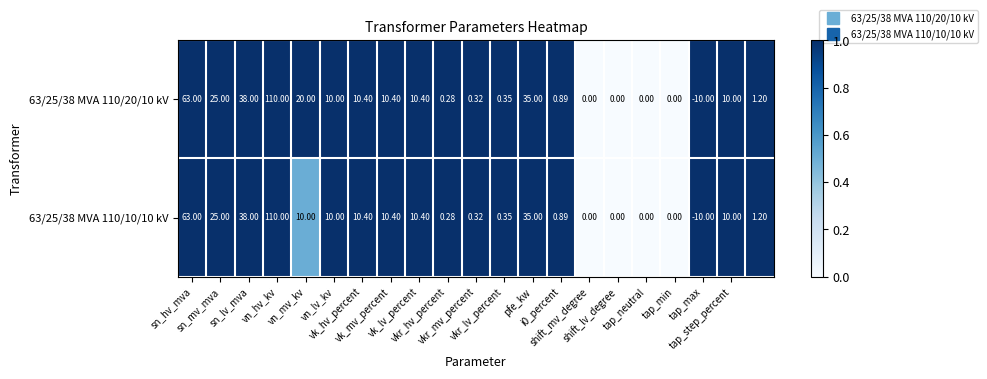

How many negative values does the 63/25/38 MVA 110/10/10 kV series have?

1